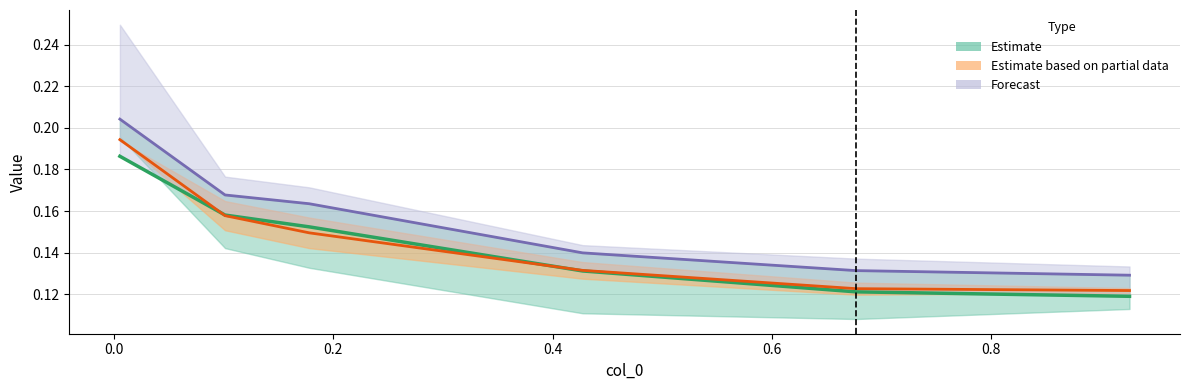

Count the 4900 values in the range 0 to 1.

6